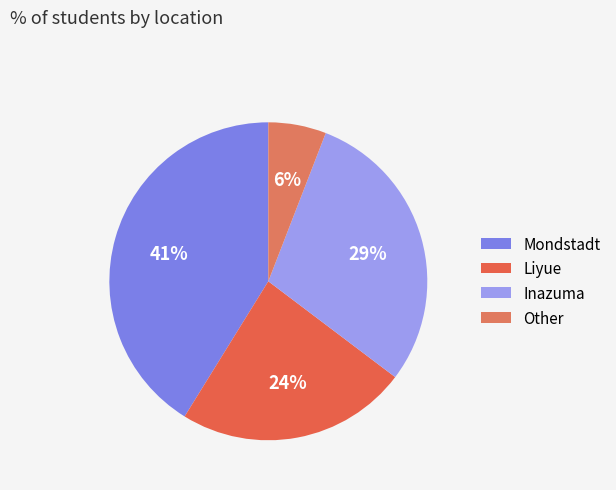

Count the number of slices in the pie.

4